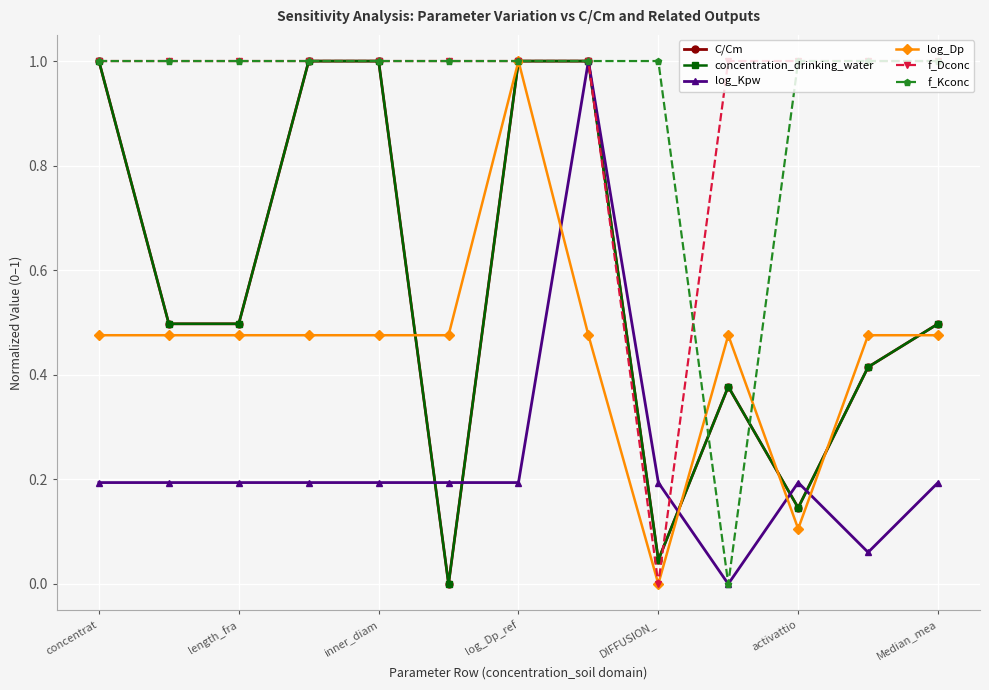

How many values in concentration_drinking_water are above zero?

12